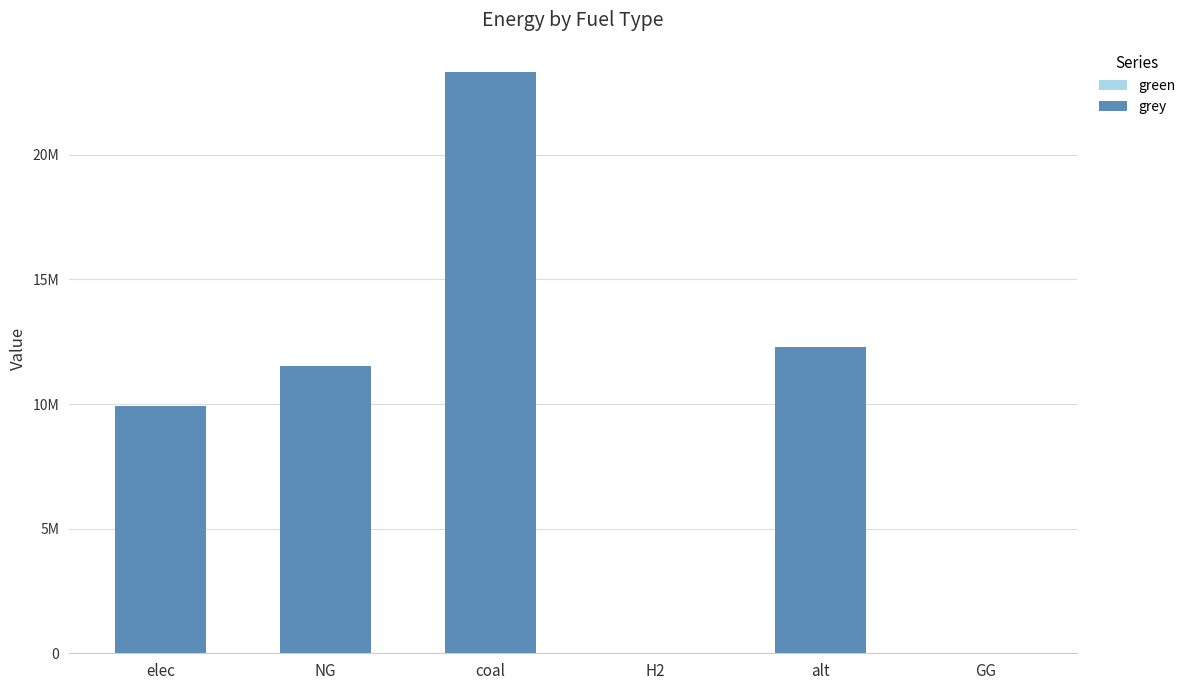

Are the bars grouped side by side (vs. stacked)?

No